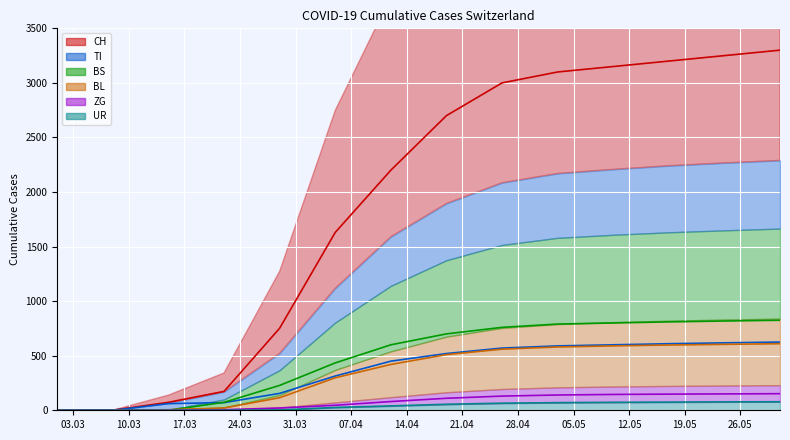

True or false: CH line has a value of 1324 at 28.04.

False